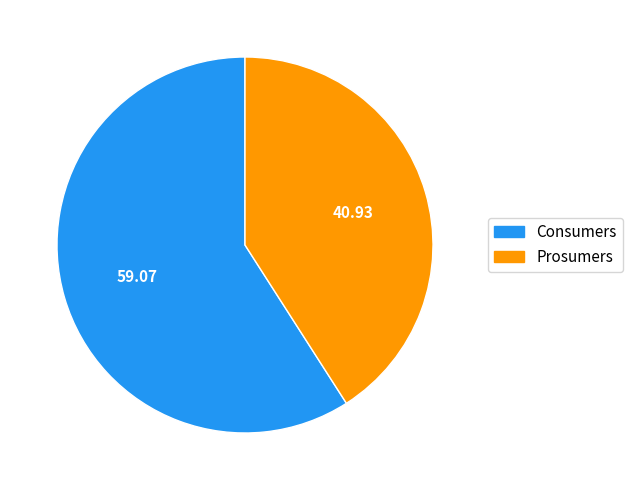

Which slice represents more than half of the pie?

Consumers